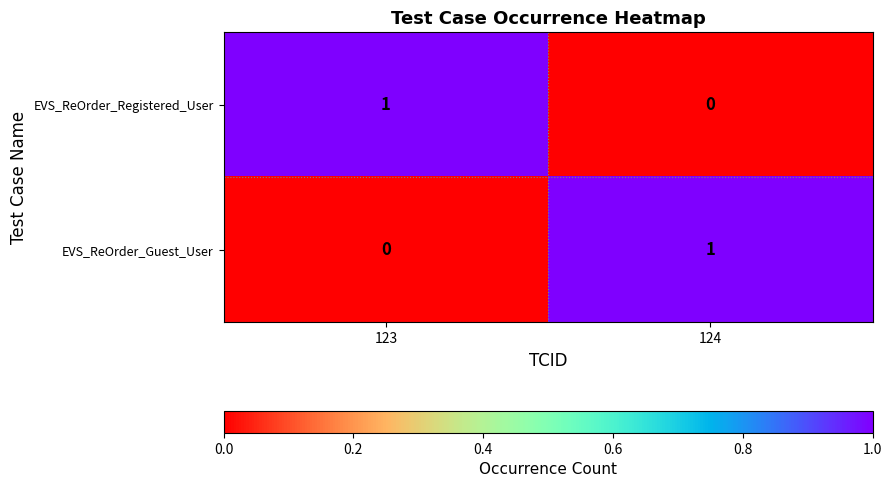

The value of EVS_ReOrder_Guest_User at 124 is 1. True or false?

True